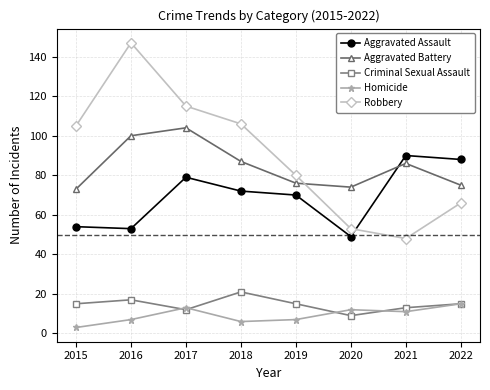

Count the number of data series in this chart.

5